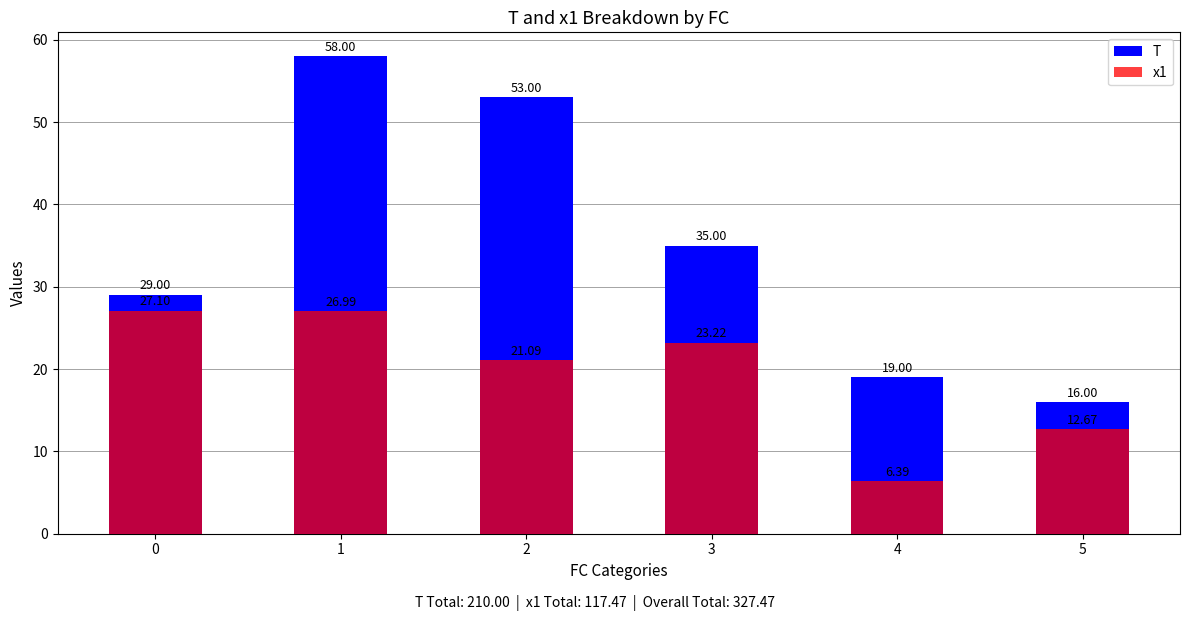

How many bars are there in each group?

2